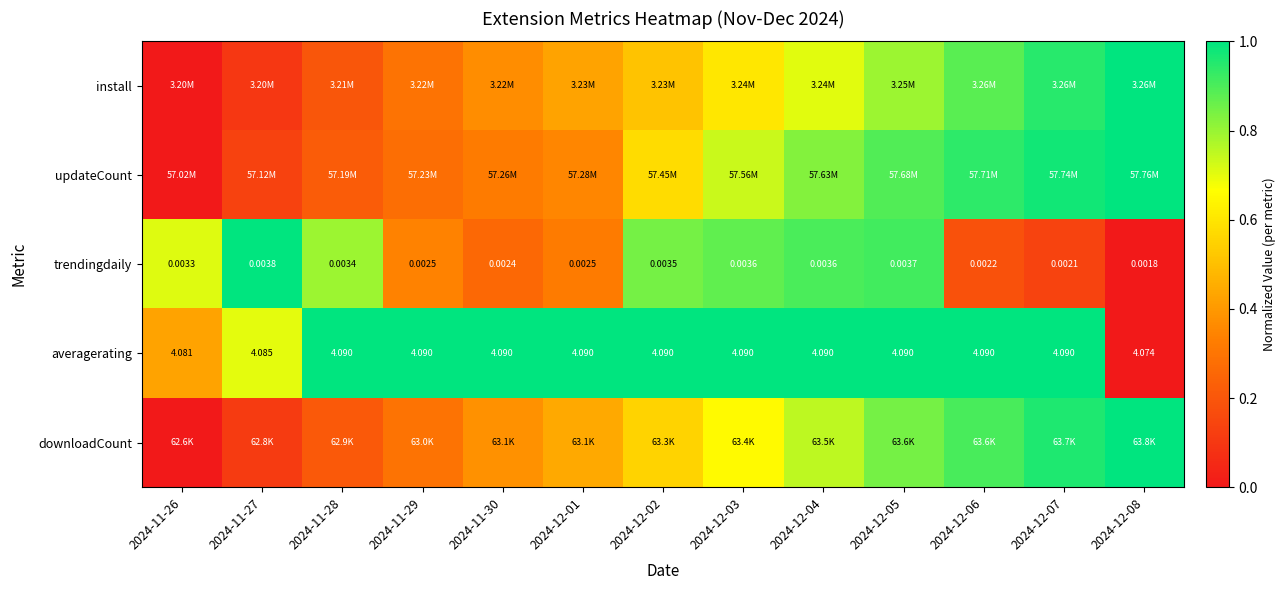

Is the value of trendingdaily at 2024-12-04 greater than the value of averagerating at 2024-11-30?

No